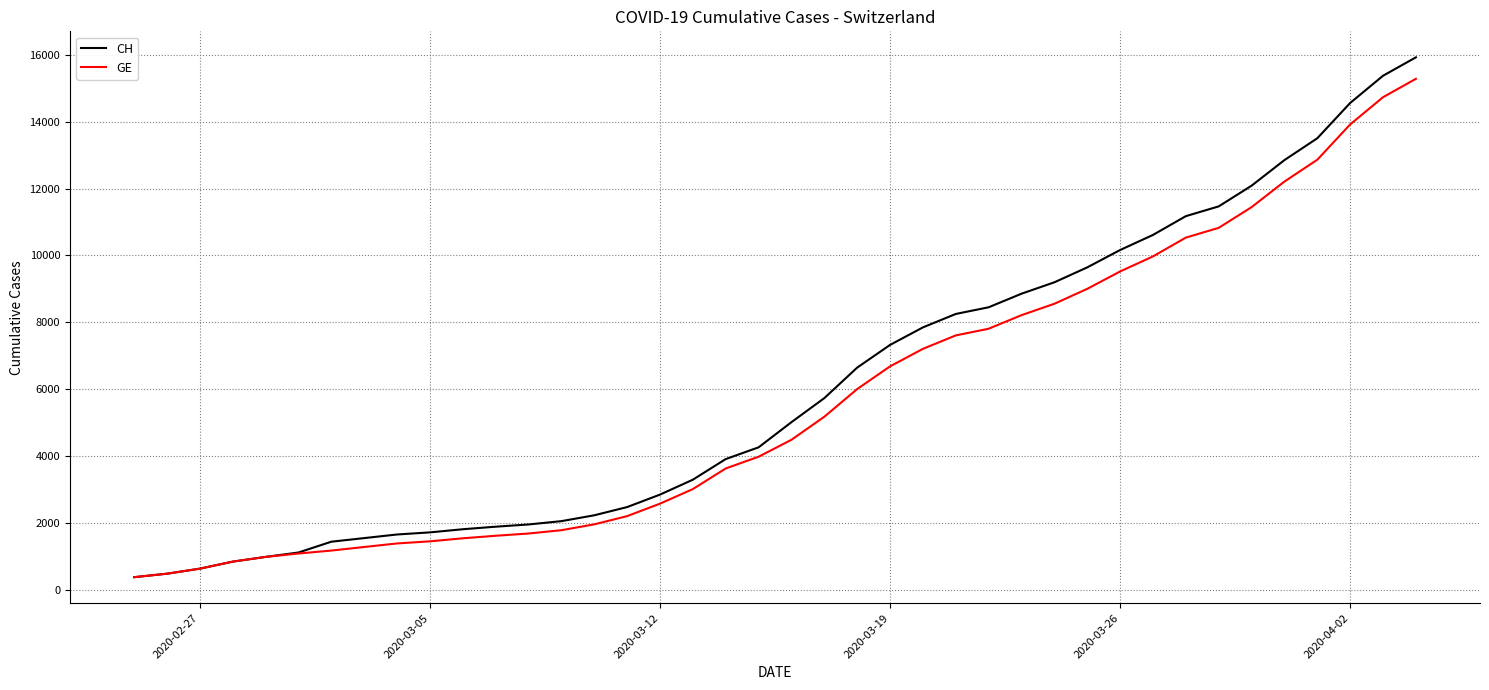

Is this an area chart (filled region under the line)?

No